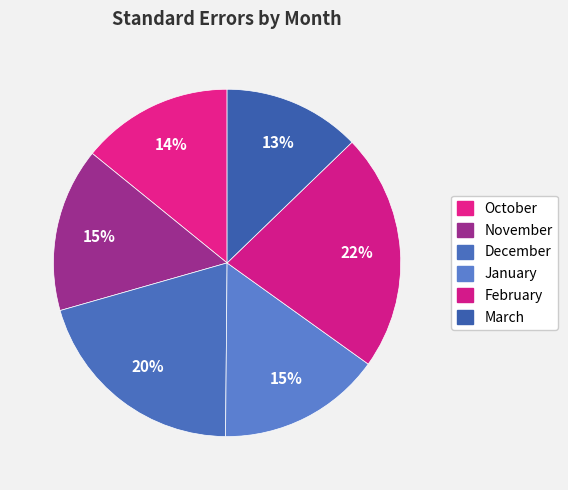

Does any single category account for the majority?

No